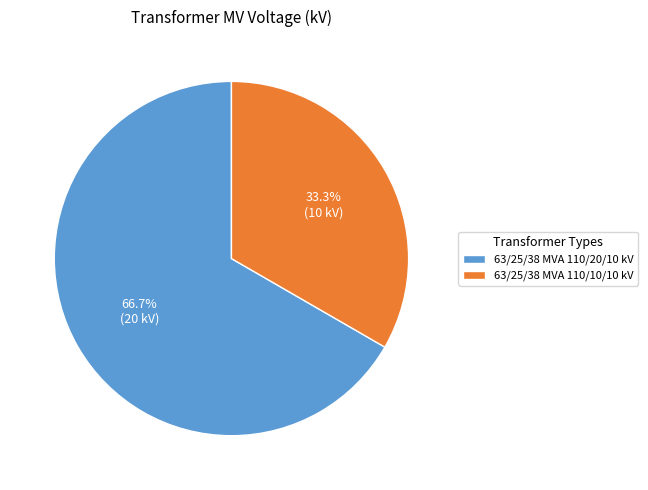

What percentage is the 63/25/38 MVA 110/20/10 kV slice, to the nearest percent?

67%